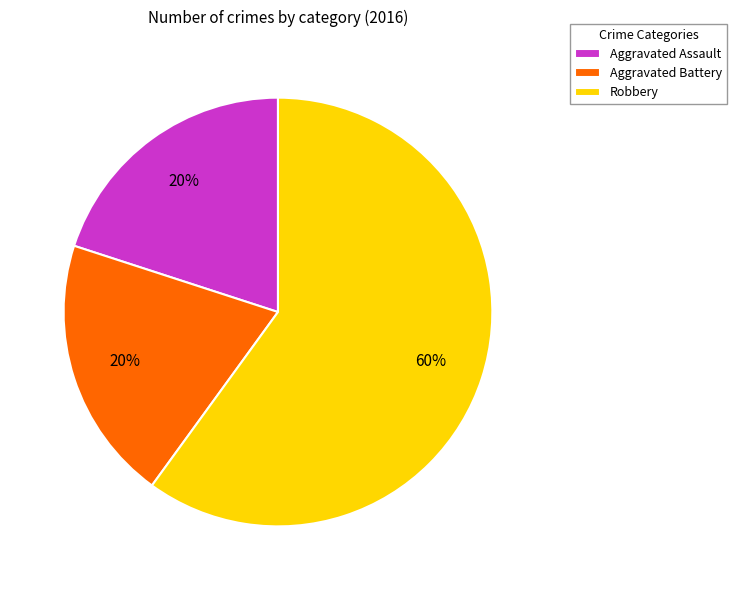

To the nearest percent, what is the combined percentage of Aggravated Assault and Aggravated Battery?

40%